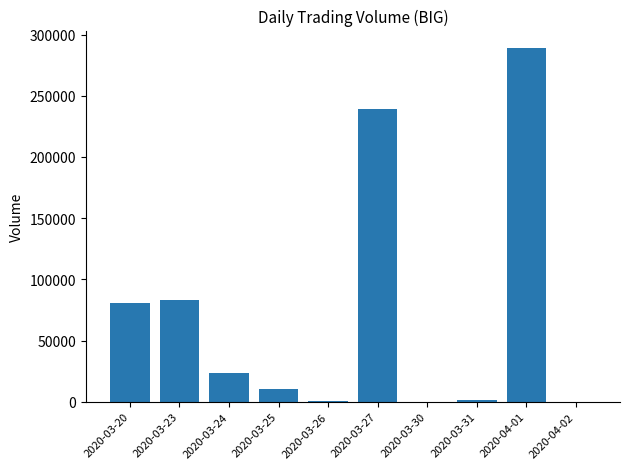

The value at 2020-03-24 is 13032. True or false?

False